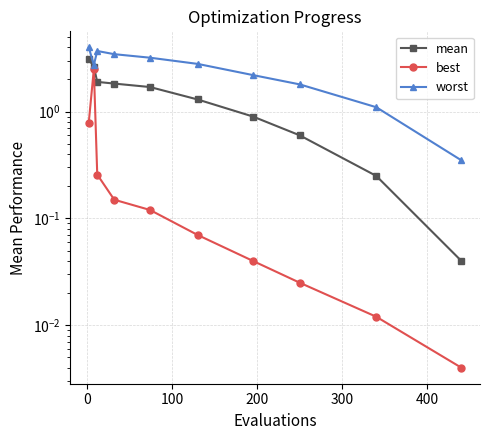

How many lines are shown in the chart?

3